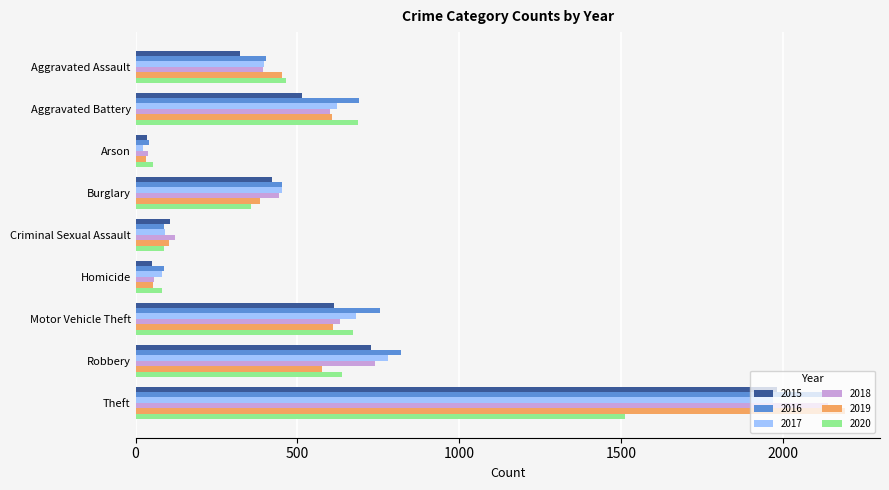

The value of 2016 at Theft is 930. True or false?

False